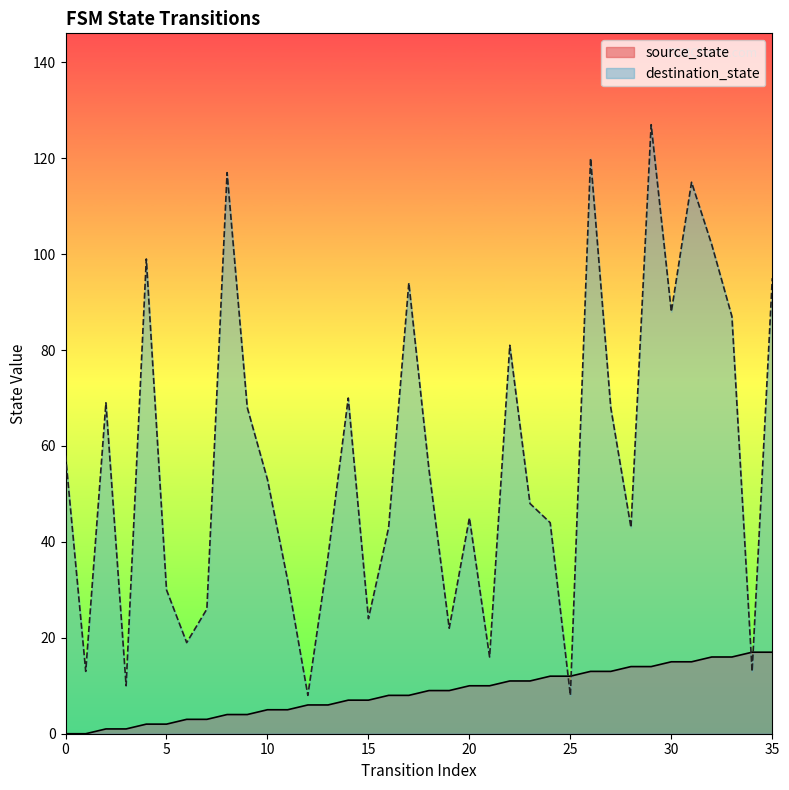

How many intersections are there between destination_state and source_state?

4